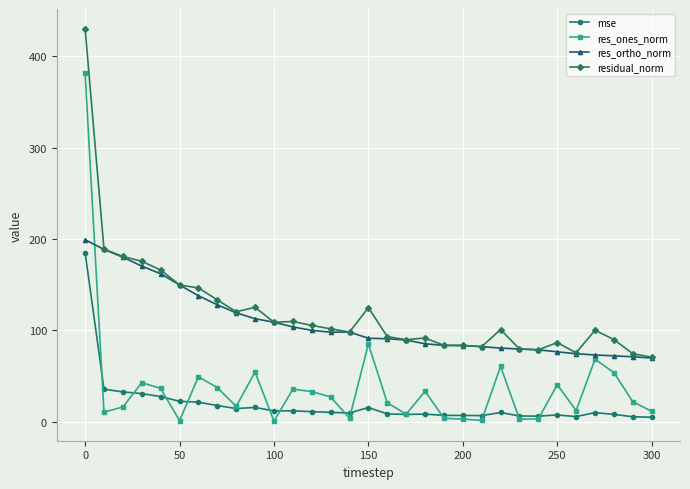

What is the value of the residual_norm point at the 15th from the left?

98.3